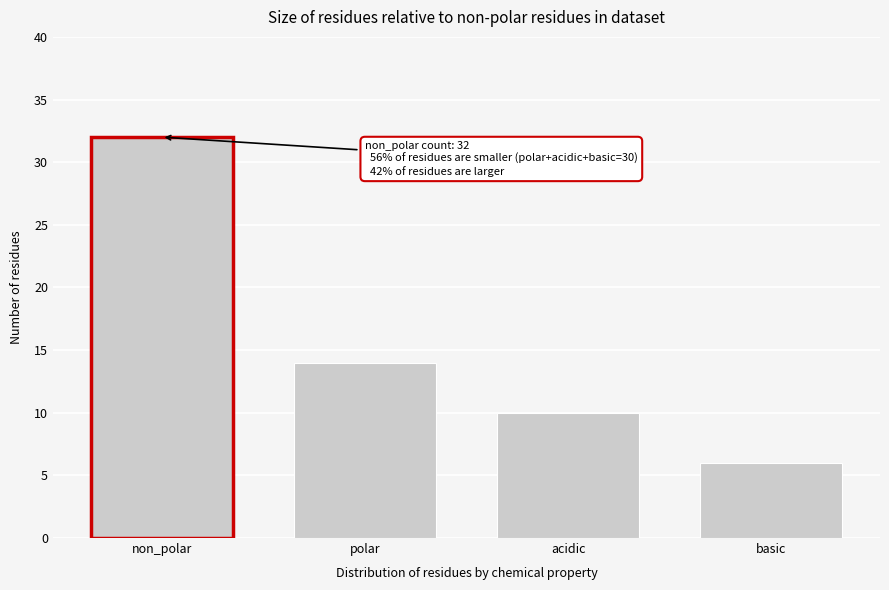

Reading left to right, list all the values displayed in this chart.

32	14	10	6